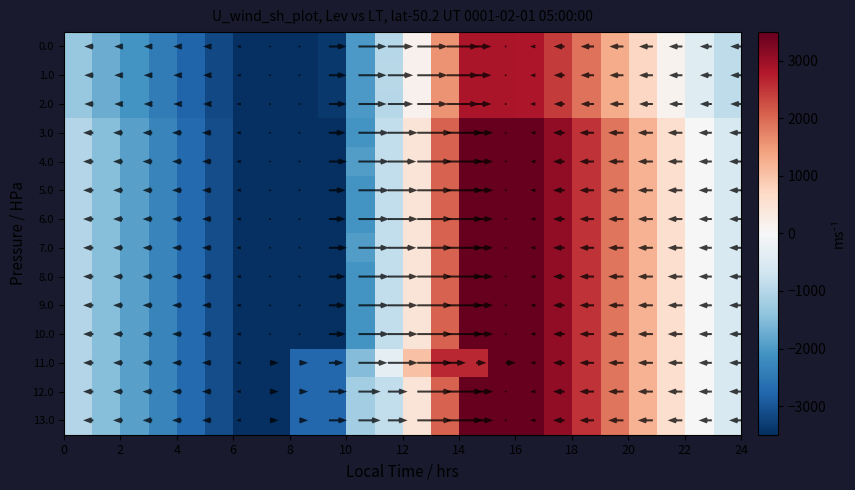

Count the number of data series in this chart.

14